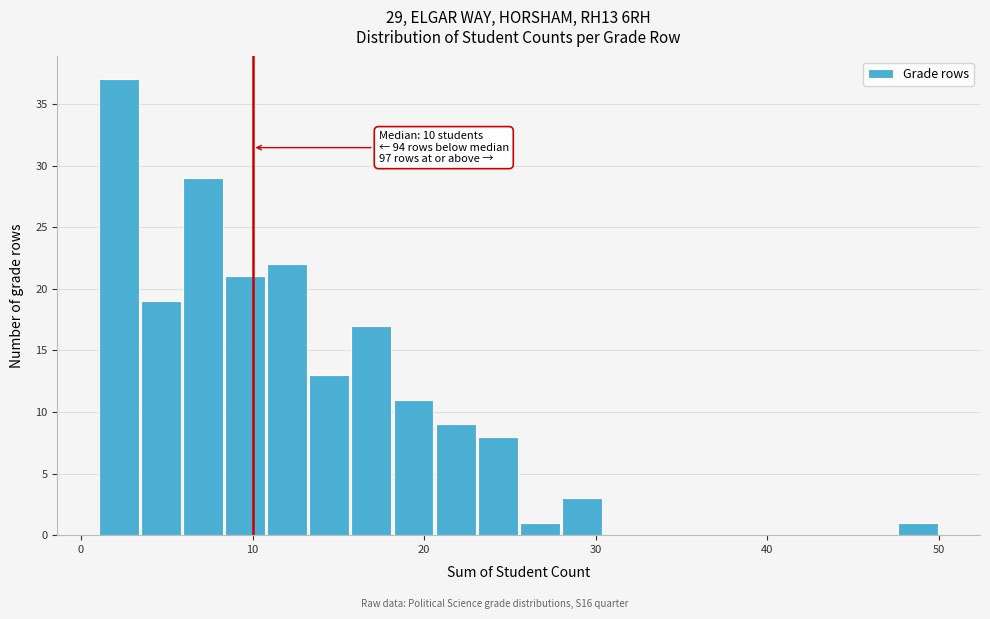

Around what value on the x-axis is the tallest bar? Give the approximate position of its centre, as read against the axis.

2